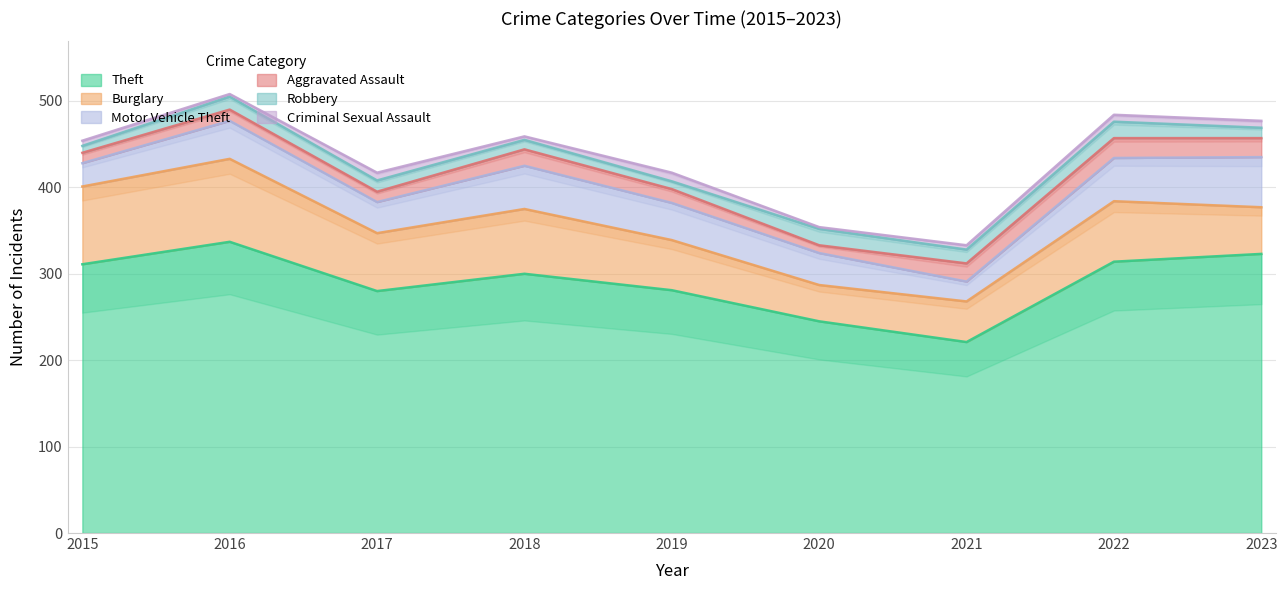

What is the minimum value for Motor Vehicle Theft?

23